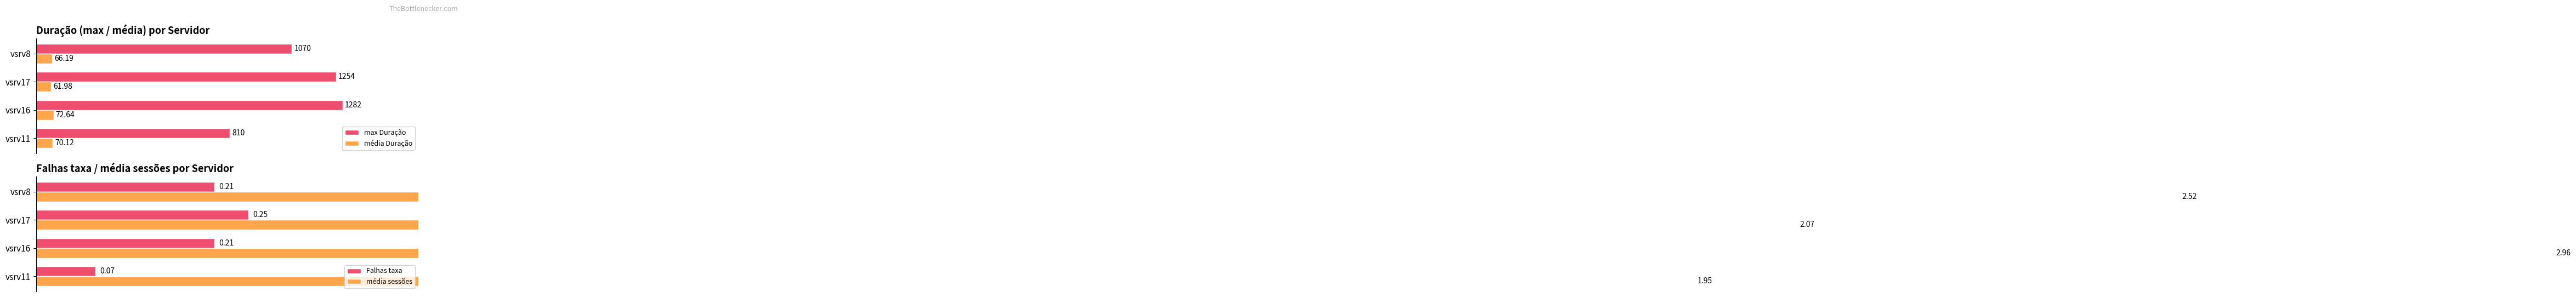

The max Duração series shows 2000.9 at vsrv17. True or false?

False